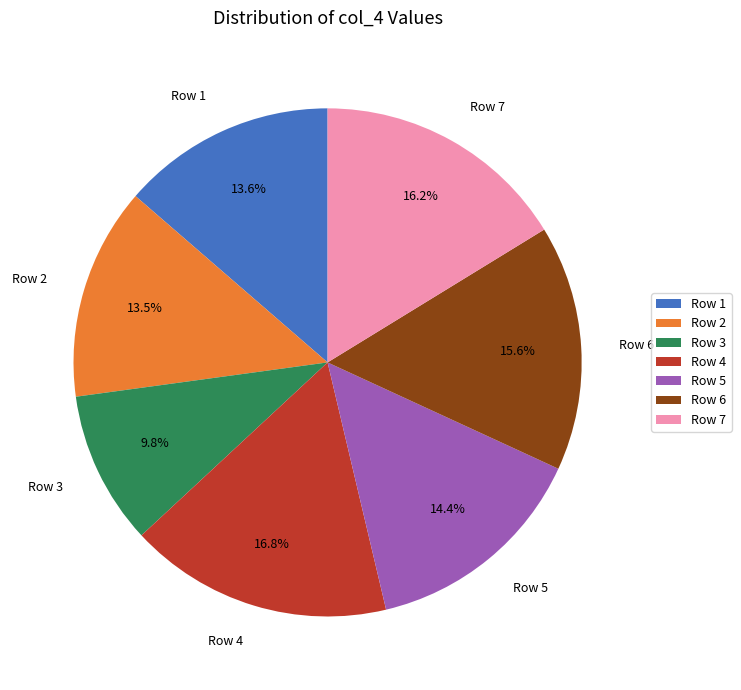

Is it true that Row 4 is 17% of the pie?

True